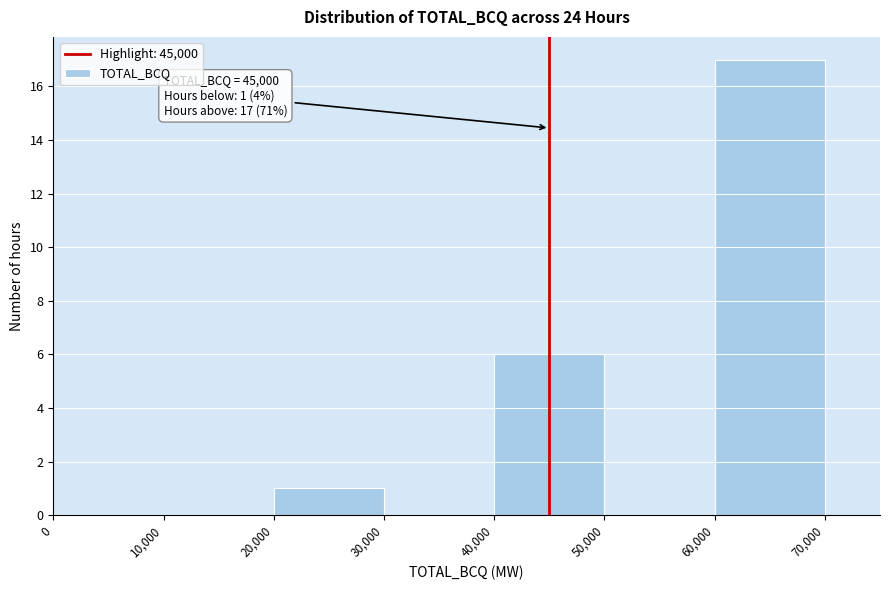

Over which range of the x-axis is the bar tallest?

60,000 to 70,000